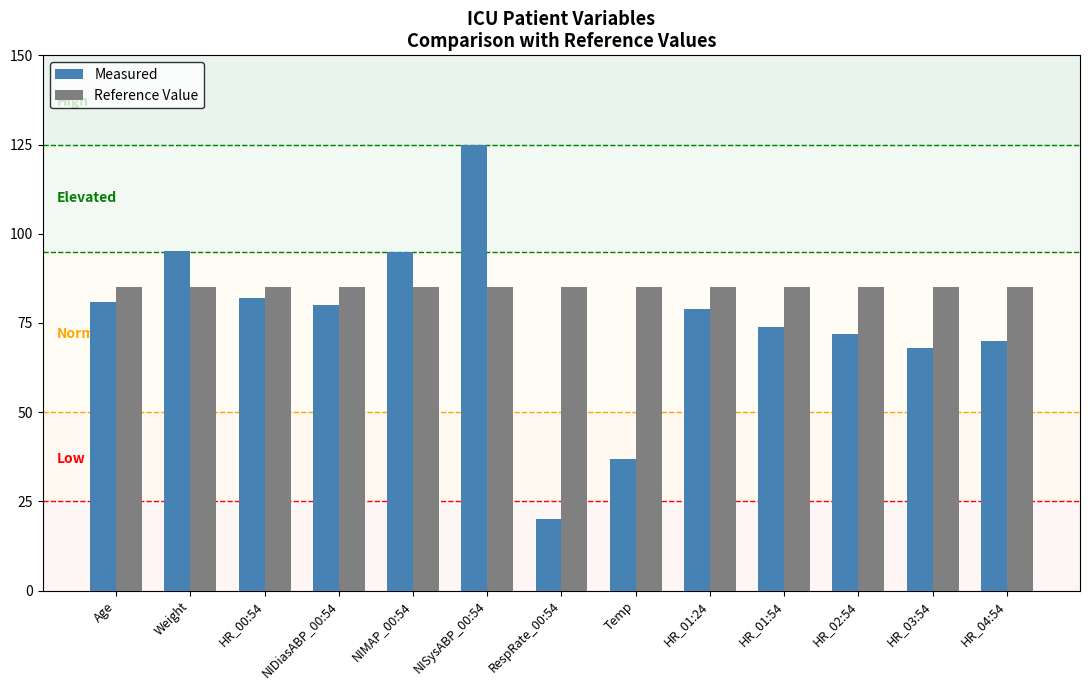

List the series in order of their overall mean, highest first.

Reference Value, Measured